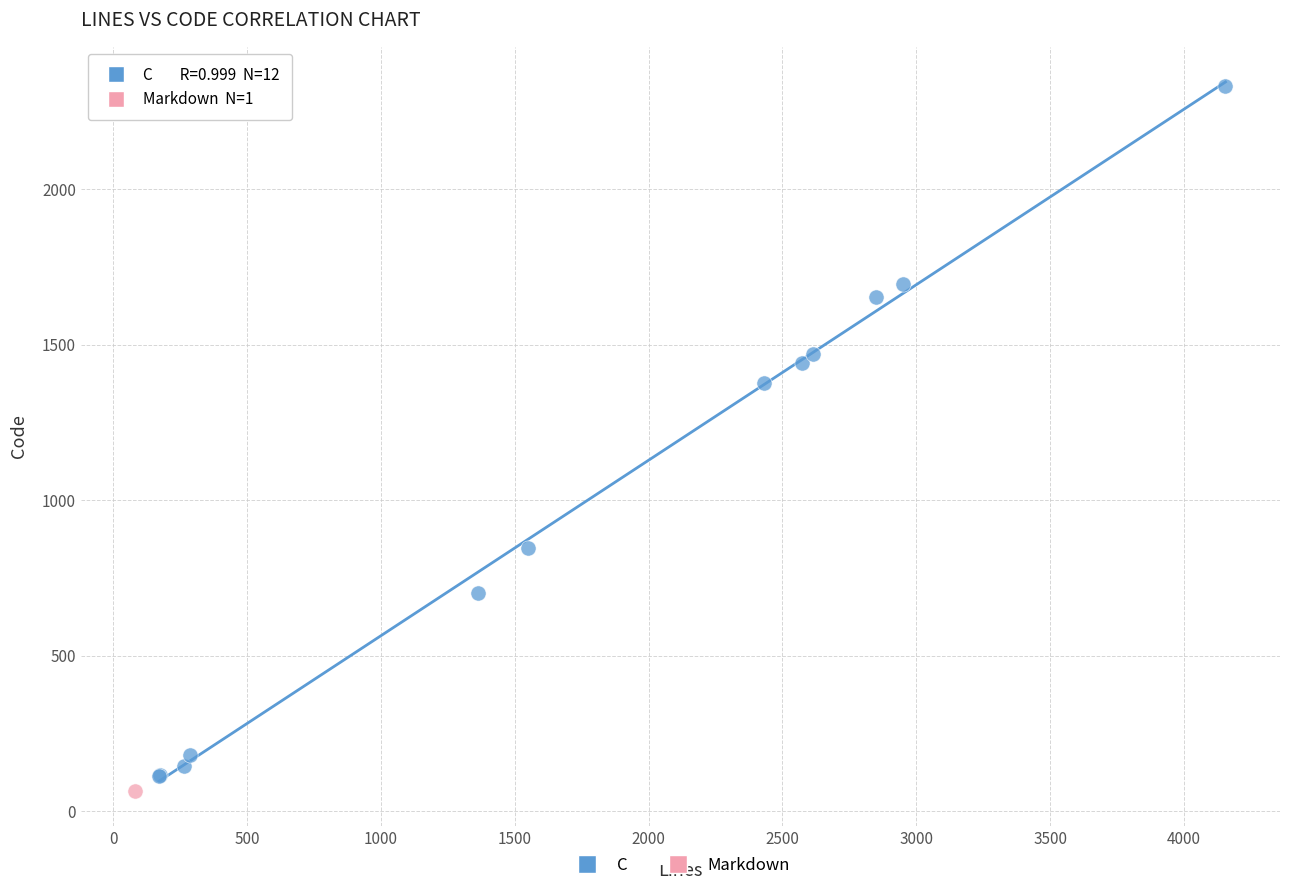

What are all the series names shown in the legend?

C, Markdown